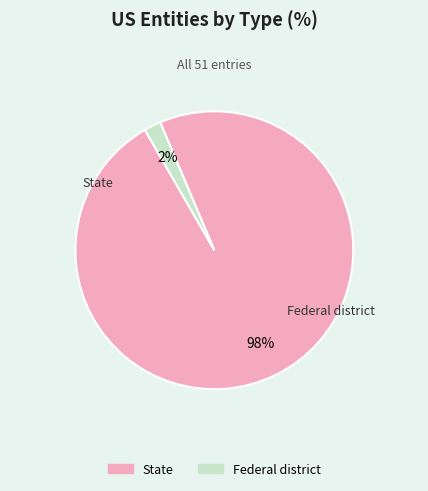

Is there any slice that represents more than half of the pie?

Yes